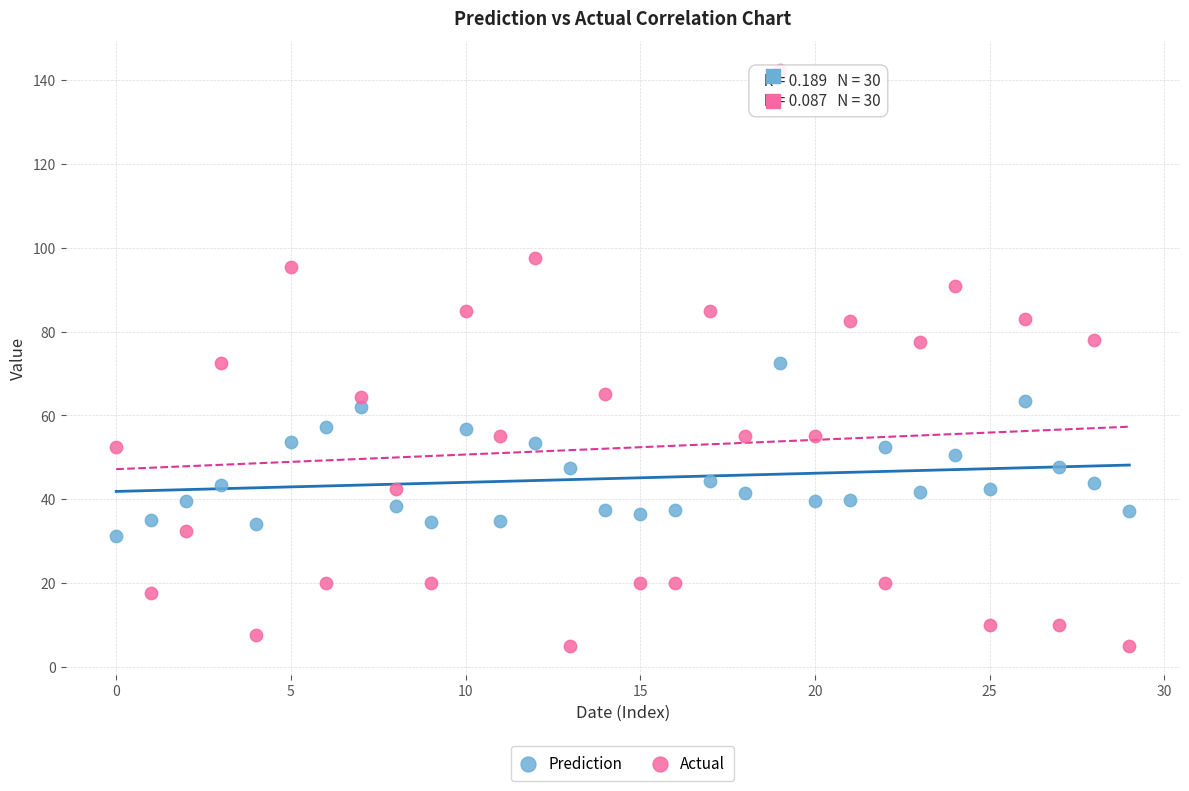

Across all data points, what is the range of Y values (max minus min)?

137.5